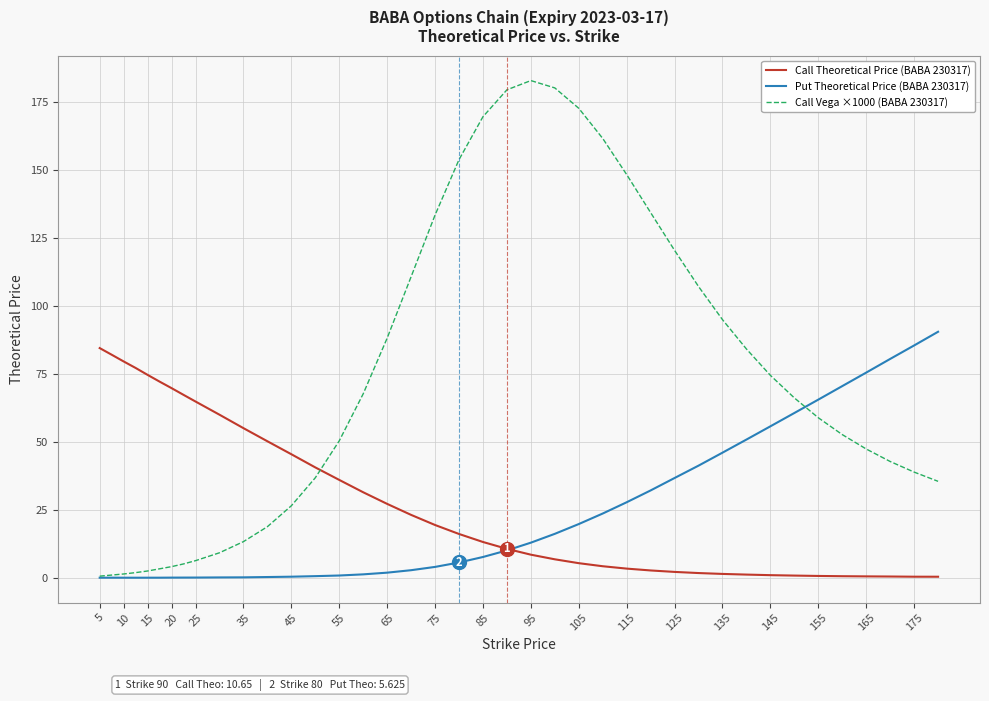

Rank the series by their maximum value, from highest to lowest.

Call Vega ×1000 (BABA 230317), Put Theoretical Price (BABA 230317), Call Theoretical Price (BABA 230317)